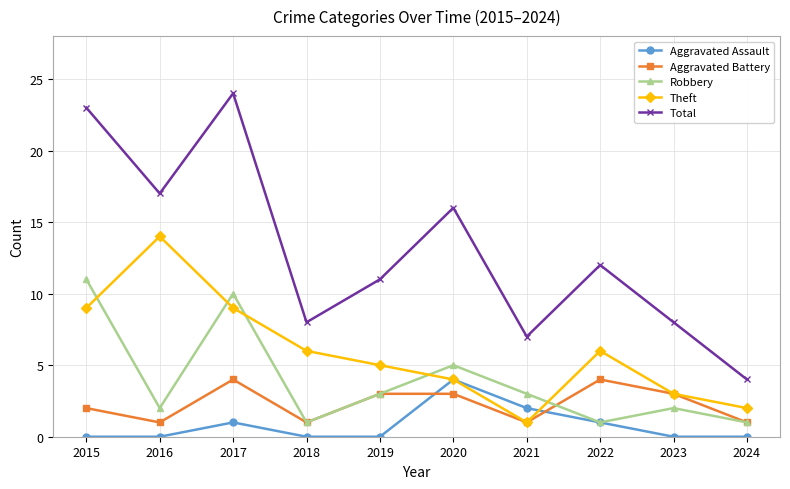

What is the sum of all Robbery values?

39